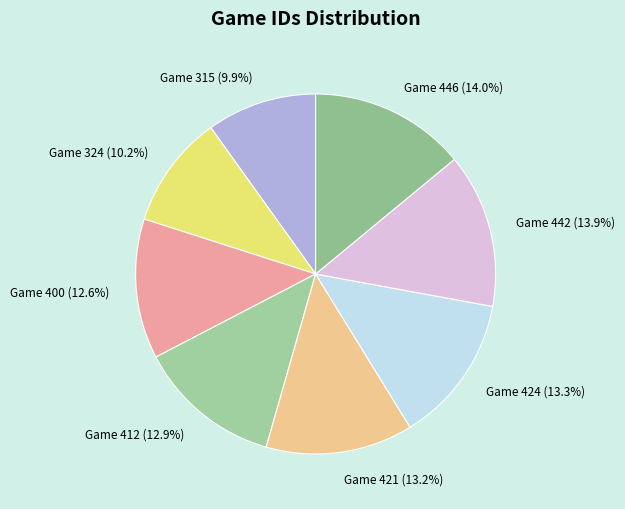

Approximately how many times larger is the value at Game 400 compared to Game 446?

0.9